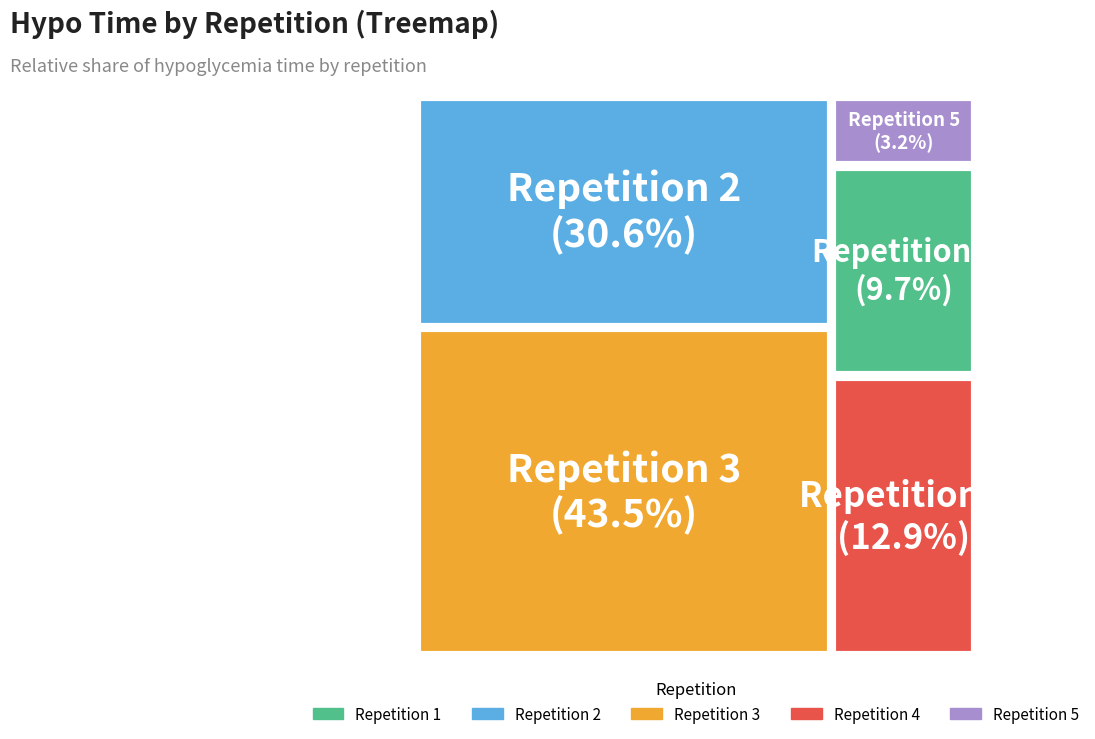

How many segments does this pie chart have?

5